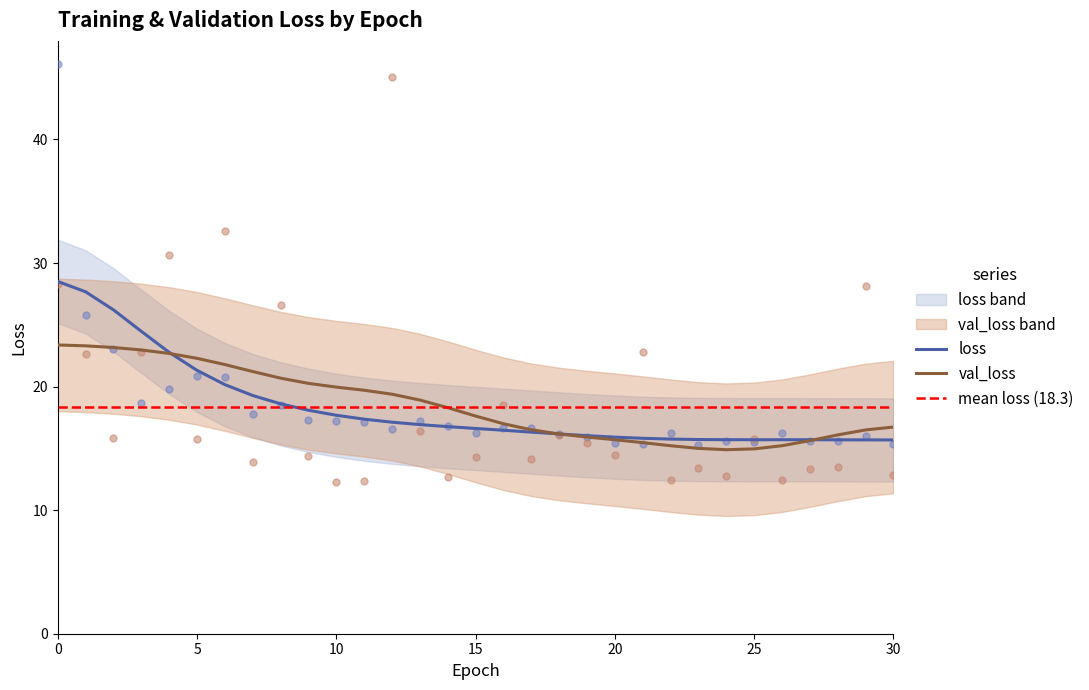

At how many categories does at least one series exceed 22?

10